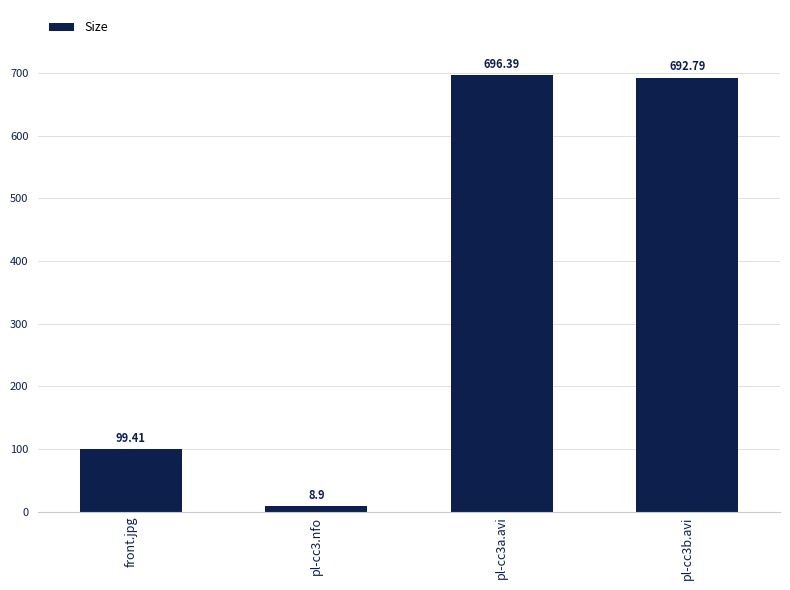

What is the difference between the maximum and second lowest values?

597.0